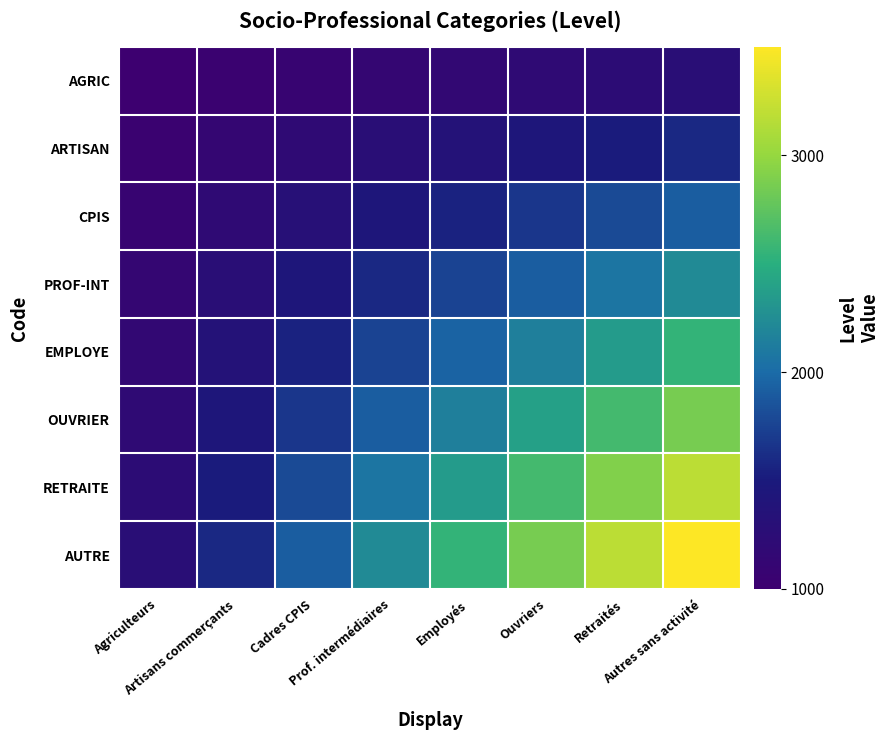

Reading left to right, extract all data points from this chart.

AGRIC: Agriculteurs=1000.0	Artisans commerçants=1039.7	Cadres CPIS=1079.4	Prof. intermédiaires=1119.0	Employés=1158.7	Ouvriers=1198.4	Retraités=1238.1	Autres sans activité=1277.8
ARTISAN: Agriculteurs=1039.7	Artisans commerçants=1119.0	Cadres CPIS=1198.4	Prof. intermédiaires=1277.8	Employés=1357.1	Ouvriers=1436.5	Retraités=1515.9	Autres sans activité=1595.2
CPIS: Agriculteurs=1079.4	Artisans commerçants=1198.4	Cadres CPIS=1317.5	Prof. intermédiaires=1436.5	Employés=1555.6	Ouvriers=1674.6	Retraités=1793.7	Autres sans activité=1912.7
PROF-INT: Agriculteurs=1119.0	Artisans commerçants=1277.8	Cadres CPIS=1436.5	Prof. intermédiaires=1595.2	Employés=1754.0	Ouvriers=1912.7	Retraités=2071.4	Autres sans activité=2230.2
EMPLOYE: Agriculteurs=1158.7	Artisans commerçants=1357.1	Cadres CPIS=1555.6	Prof. intermédiaires=1754.0	Employés=1952.4	Ouvriers=2150.8	Retraités=2349.2	Autres sans activité=2547.6
OUVRIER: Agriculteurs=1198.4	Artisans commerçants=1436.5	Cadres CPIS=1674.6	Prof. intermédiaires=1912.7	Employés=2150.8	Ouvriers=2388.9	Retraités=2627.0	Autres sans activité=2865.1
RETRAITE: Agriculteurs=1238.1	Artisans commerçants=1515.9	Cadres CPIS=1793.7	Prof. intermédiaires=2071.4	Employés=2349.2	Ouvriers=2627.0	Retraités=2904.8	Autres sans activité=3182.5
AUTRE: Agriculteurs=1277.8	Artisans commerçants=1595.2	Cadres CPIS=1912.7	Prof. intermédiaires=2230.2	Employés=2547.6	Ouvriers=2865.1	Retraités=3182.5	Autres sans activité=3500.0